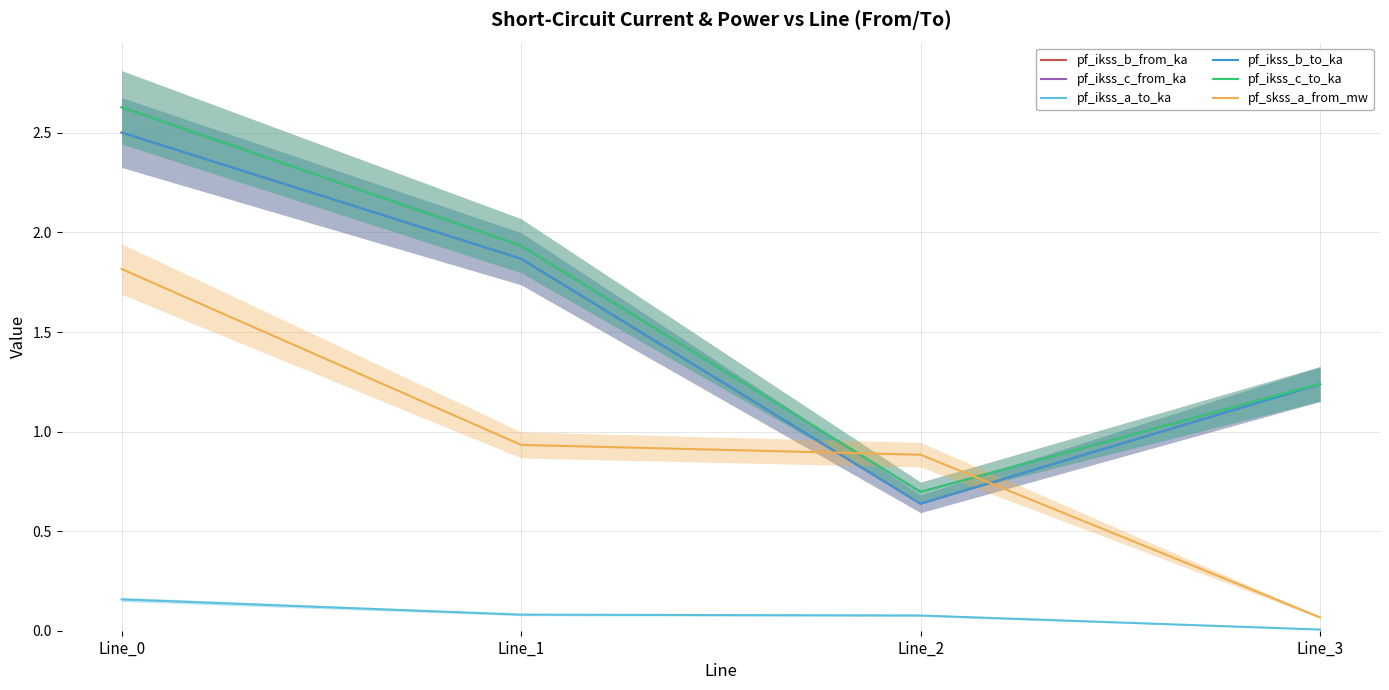

At which category does pf_ikss_b_from_ka reach its first local valley?

Line_2